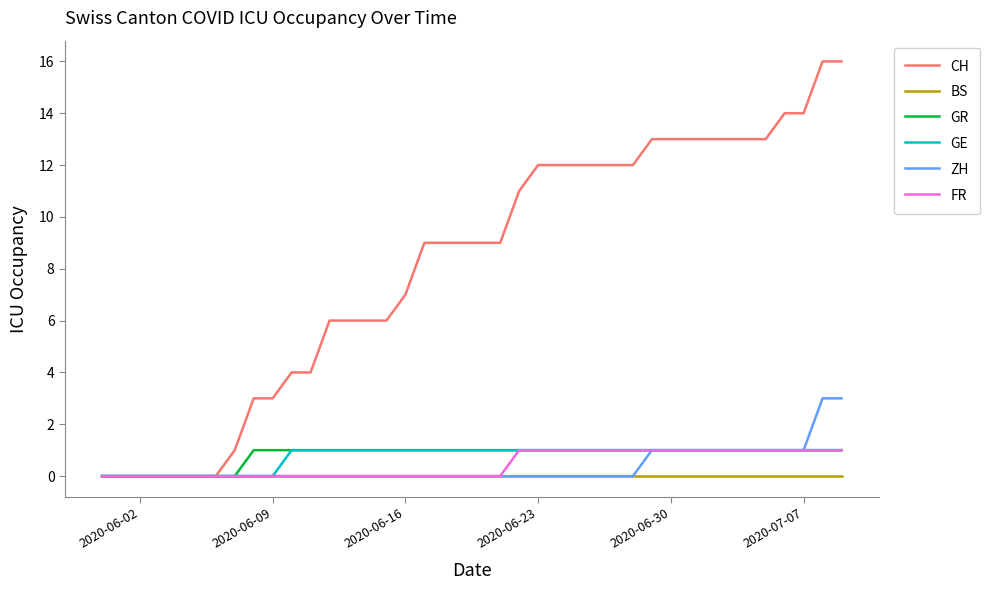

Which series has the widest spread of values?

CH